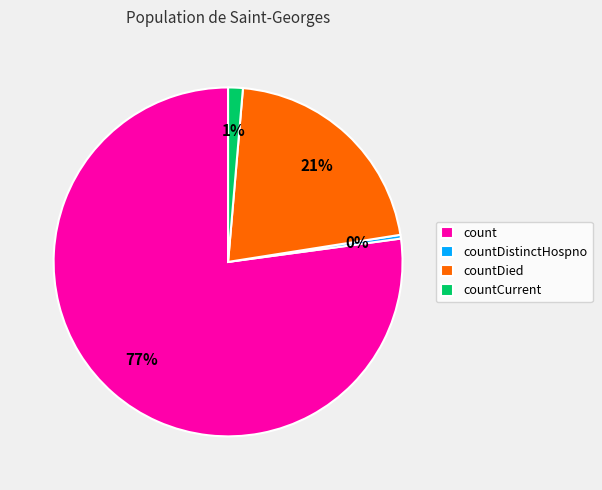

Which category has the biggest portion of the pie?

count